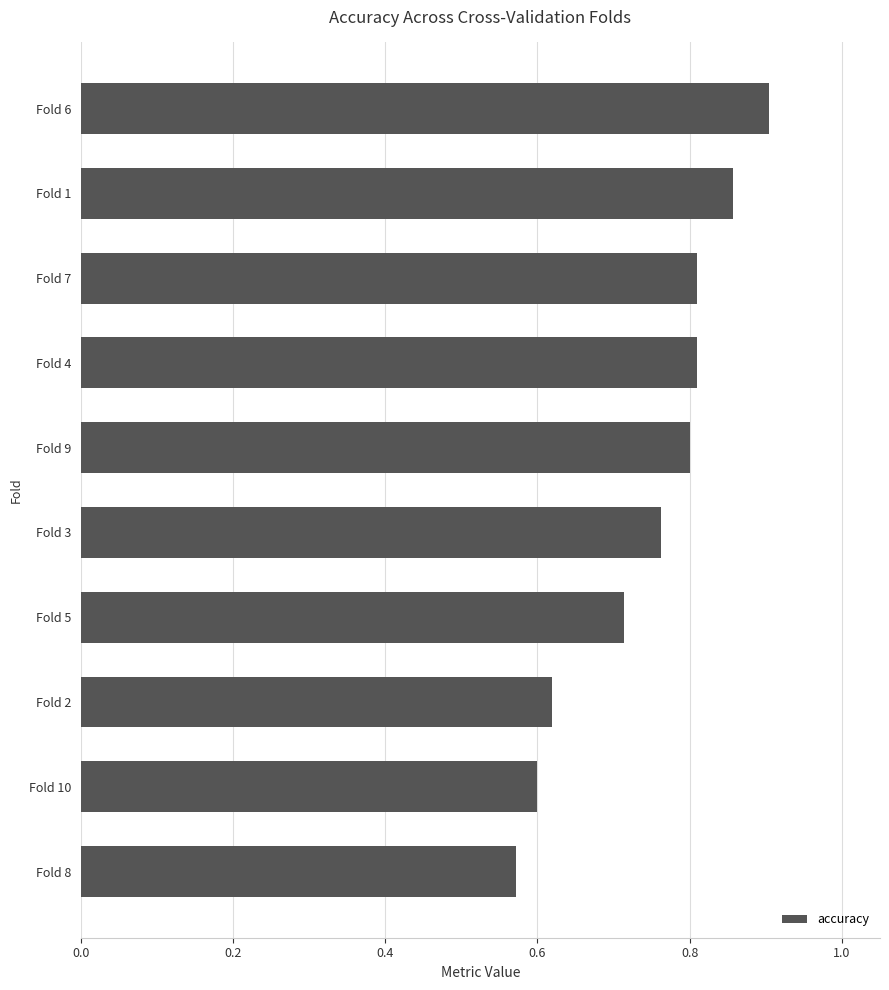

At which category does the chart reach its peak across all series?

Fold 6